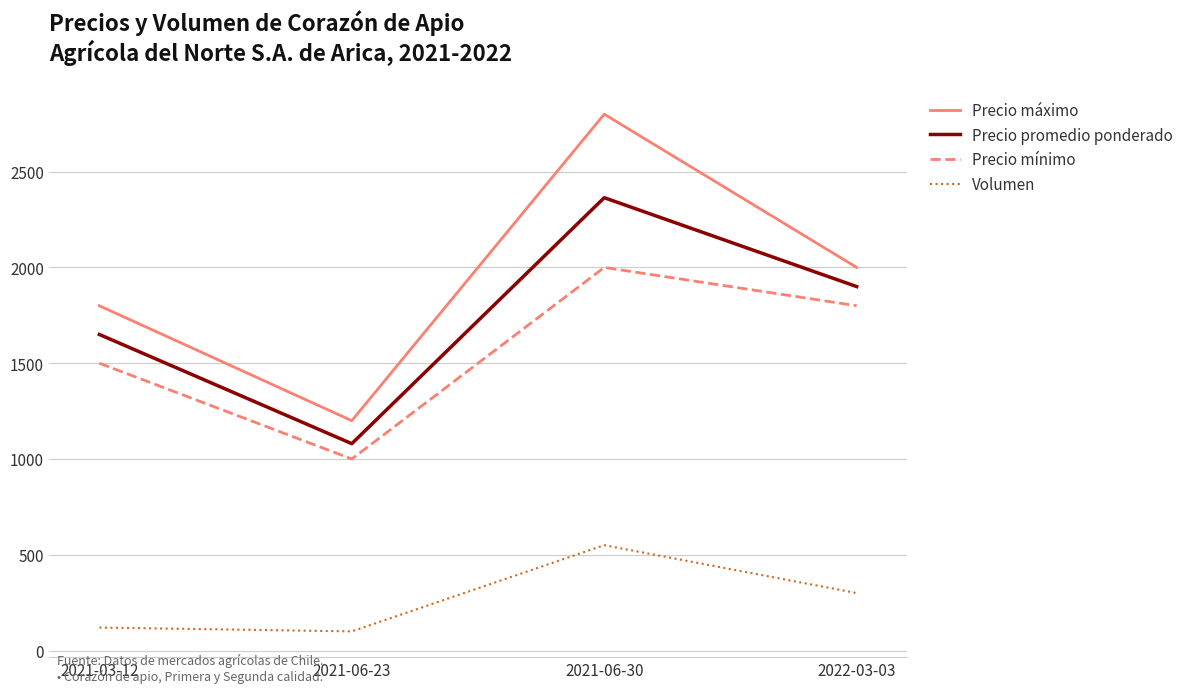

In Volumen, how many points are lower than both neighbors (excluding endpoints)?

1